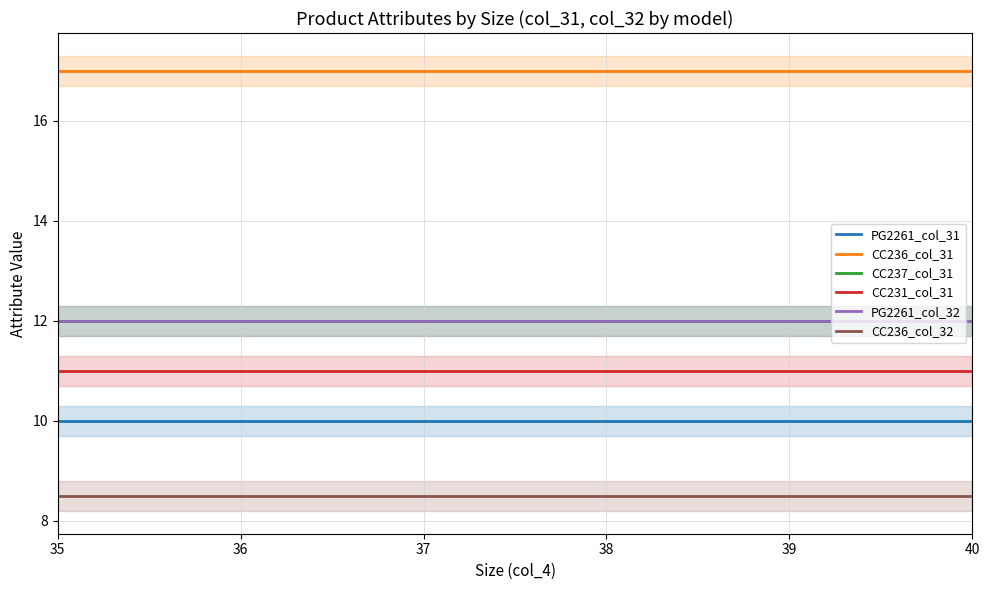

Rank the series by their maximum value, from highest to lowest.

CC236_col_31, CC237_col_31, PG2261_col_32, CC231_col_31, PG2261_col_31, CC236_col_32